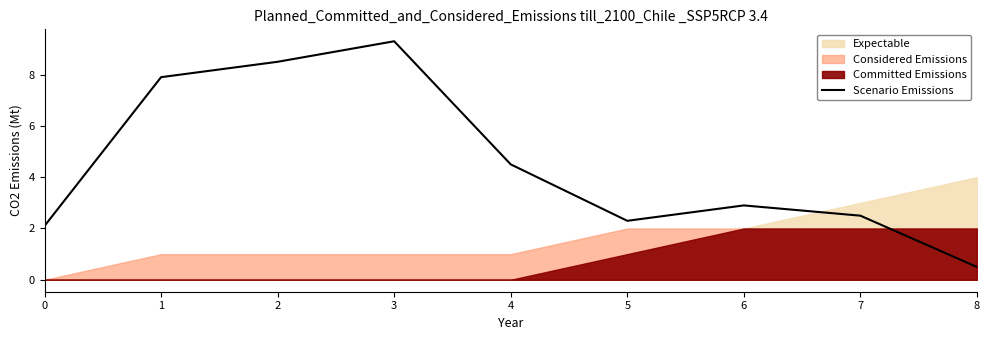

What is the minimum value shown in the chart?

0.5